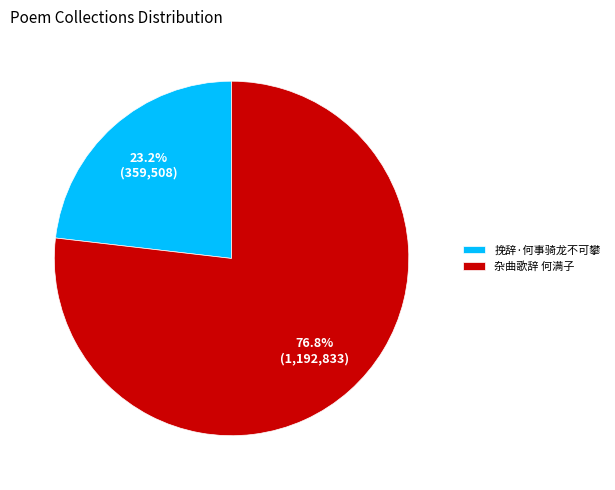

What is the majority slice?

杂曲歌辞 何满子